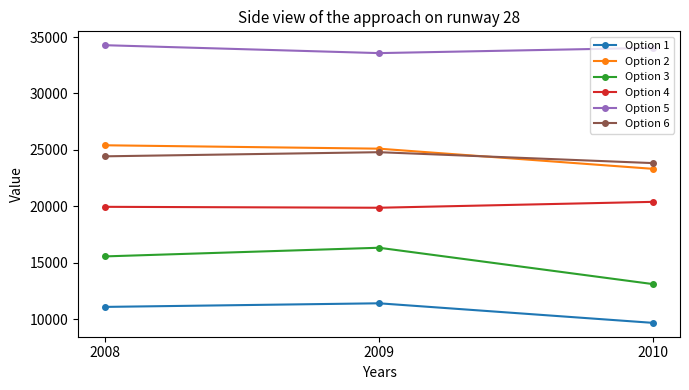

Does the chart display data point markers on the line(s)?

Yes